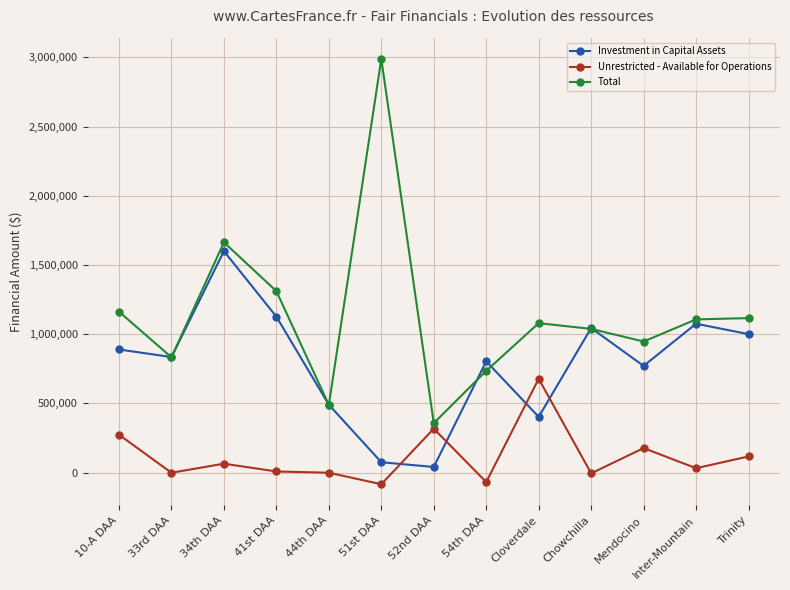

How many data points does each series have?

13